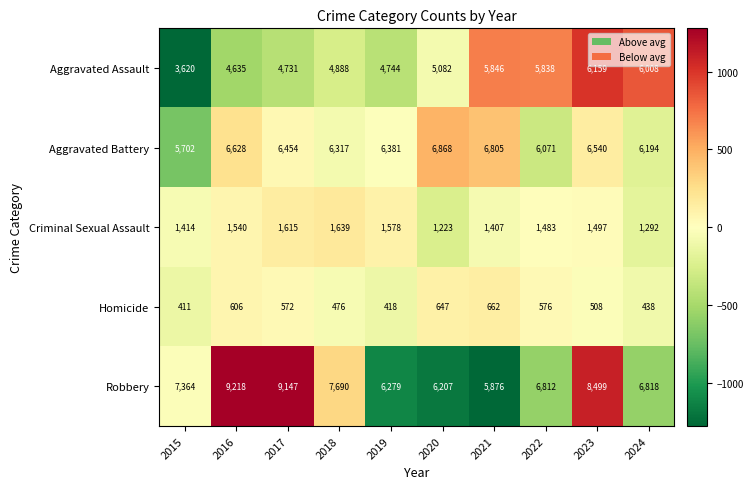

List the series in order of their peak value, lowest first.

Homicide, Criminal Sexual Assault, Aggravated Assault, Aggravated Battery, Robbery